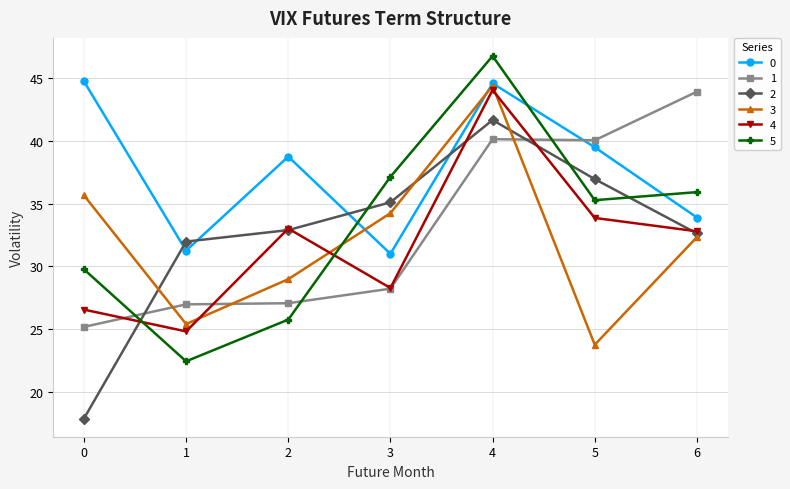

Between which two adjacent categories do 1 and 0 first intersect?

4 and 5